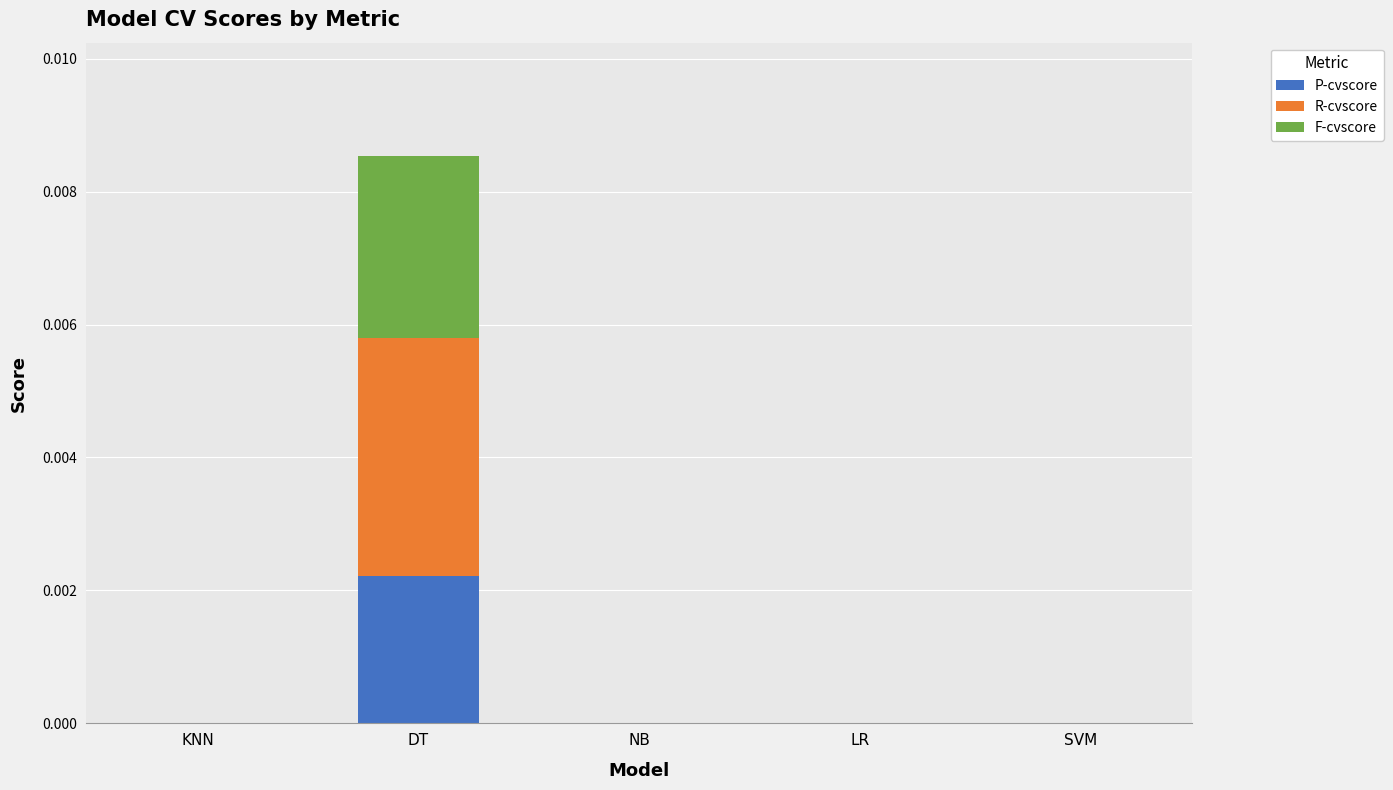

The value of P-cvscore at LR is 0.0. True or false?

True